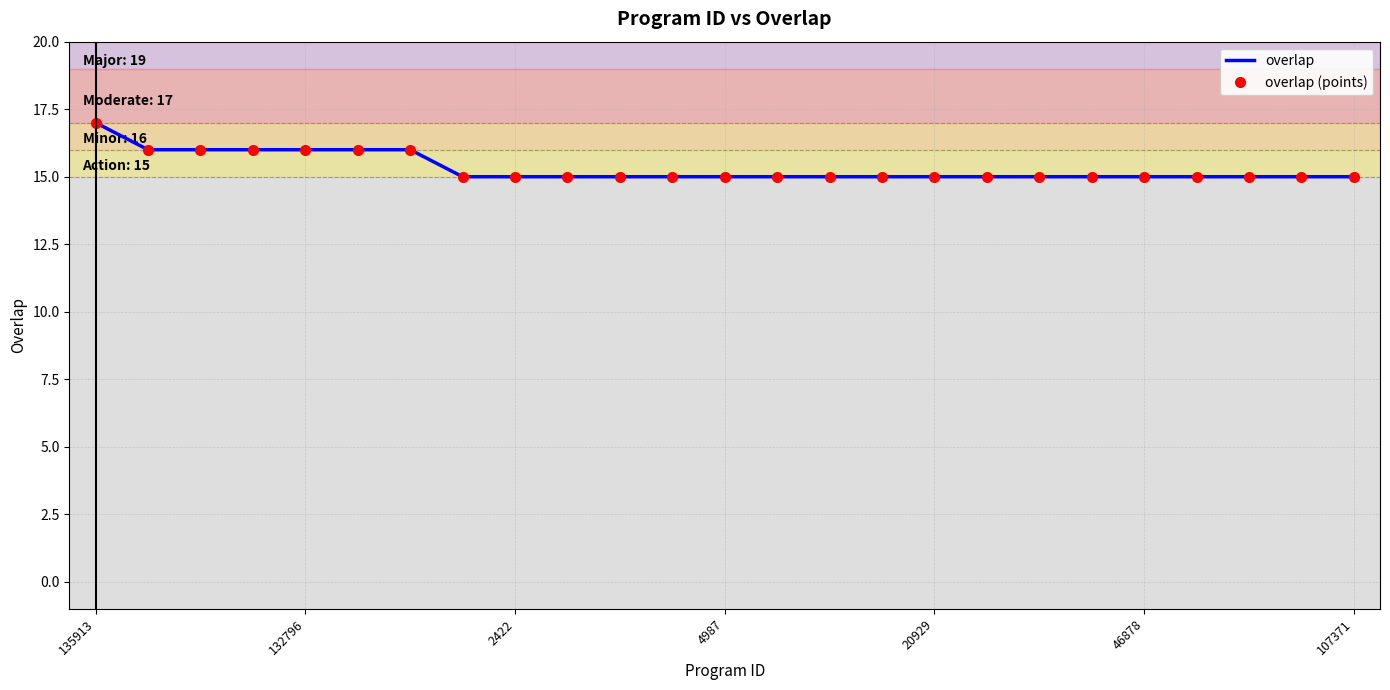

True or false: overlap (points) has more than 2 interior local peaks.

False